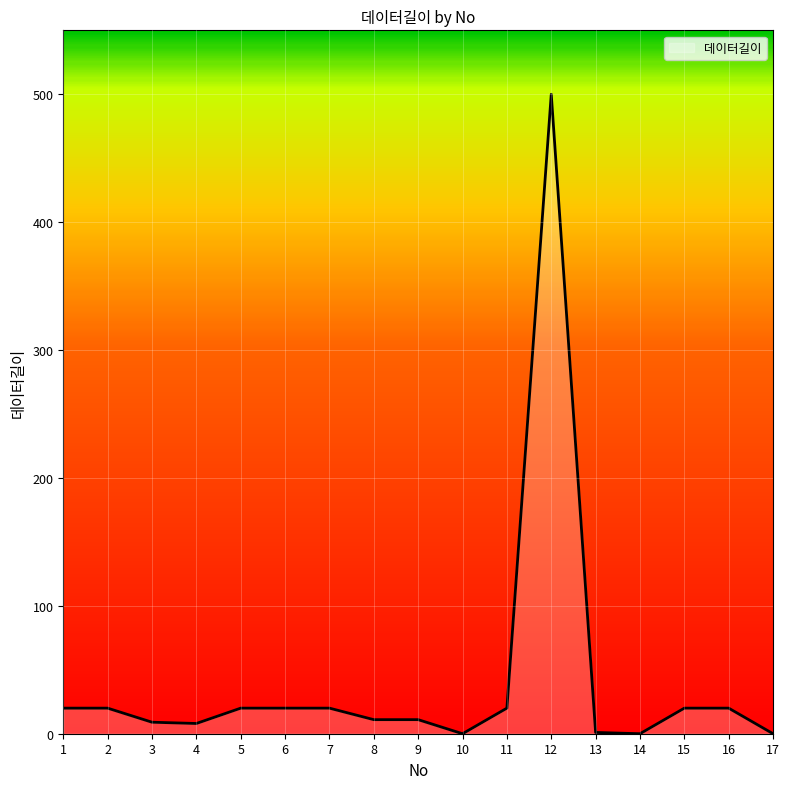

What is the difference between the maximum and minimum values?

500